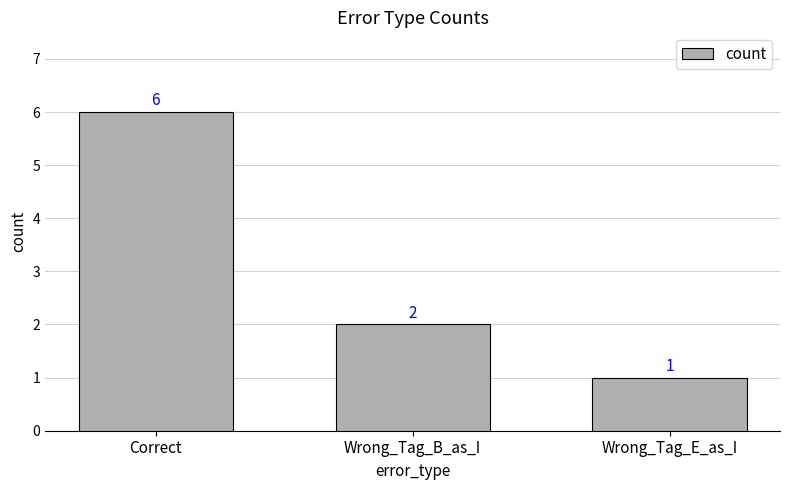

How many values are below 2?

1